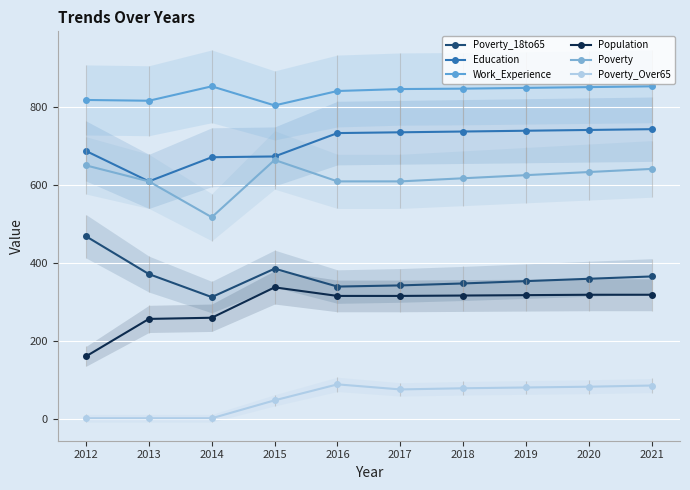

Reading left to right, what are all the values shown in this chart?

Poverty_18to65: 468	371	312	385	339	342	347	353	359	365
Education: 687	609	671	673	733	735	737	739	741	743
Work_Experience: 818	816	853	804	841	846	847	849	851	853
Population: 160	256	259	337	315	315	316	317	318	318
Poverty: 650	609	517	664	609	609	617	625	633	641
Poverty_Over65: 1	1	1	47	88	75	78	80	82	85